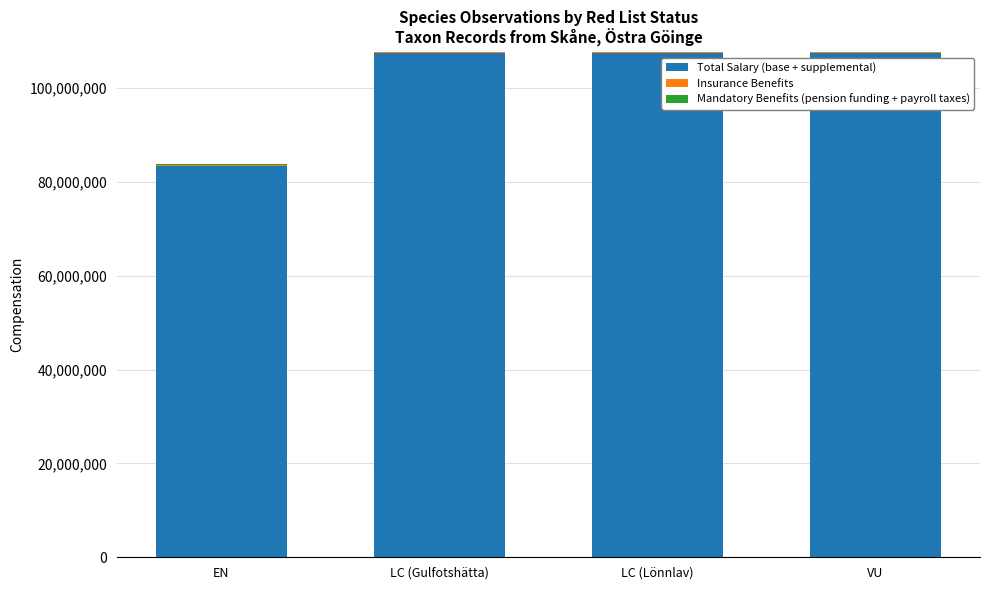

The Total Salary (base + supplemental) series shows 107526204 at LC (Gulfotshätta). True or false?

True